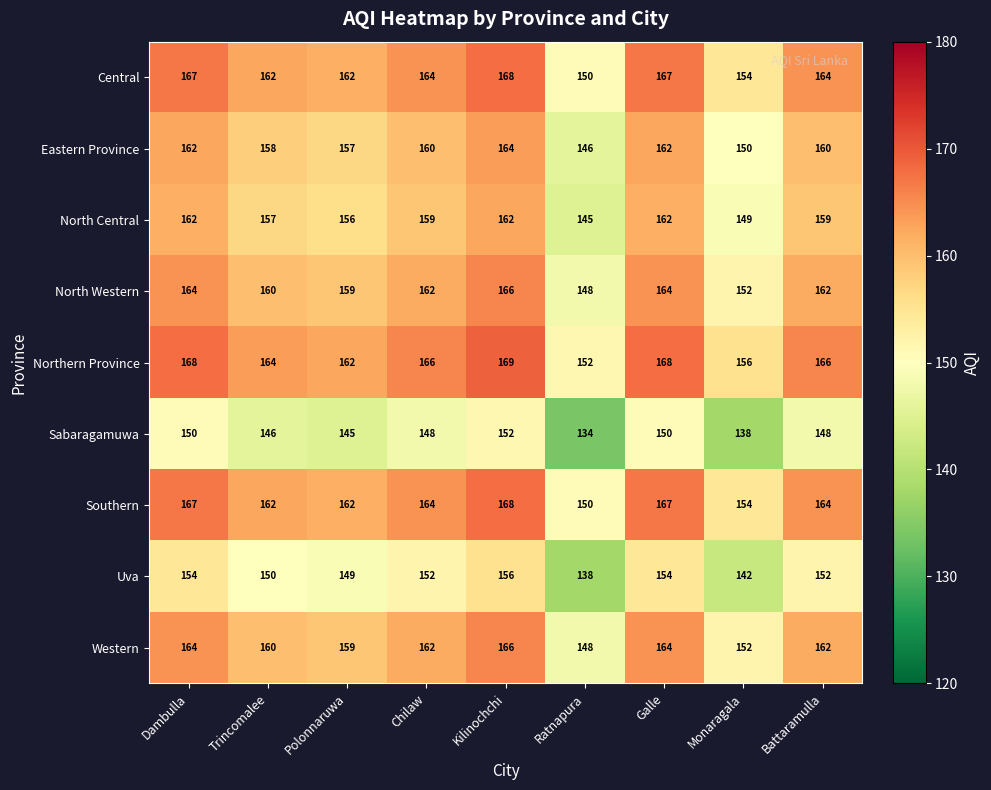

What is the difference between the second highest and second lowest values in the Southern series?

13